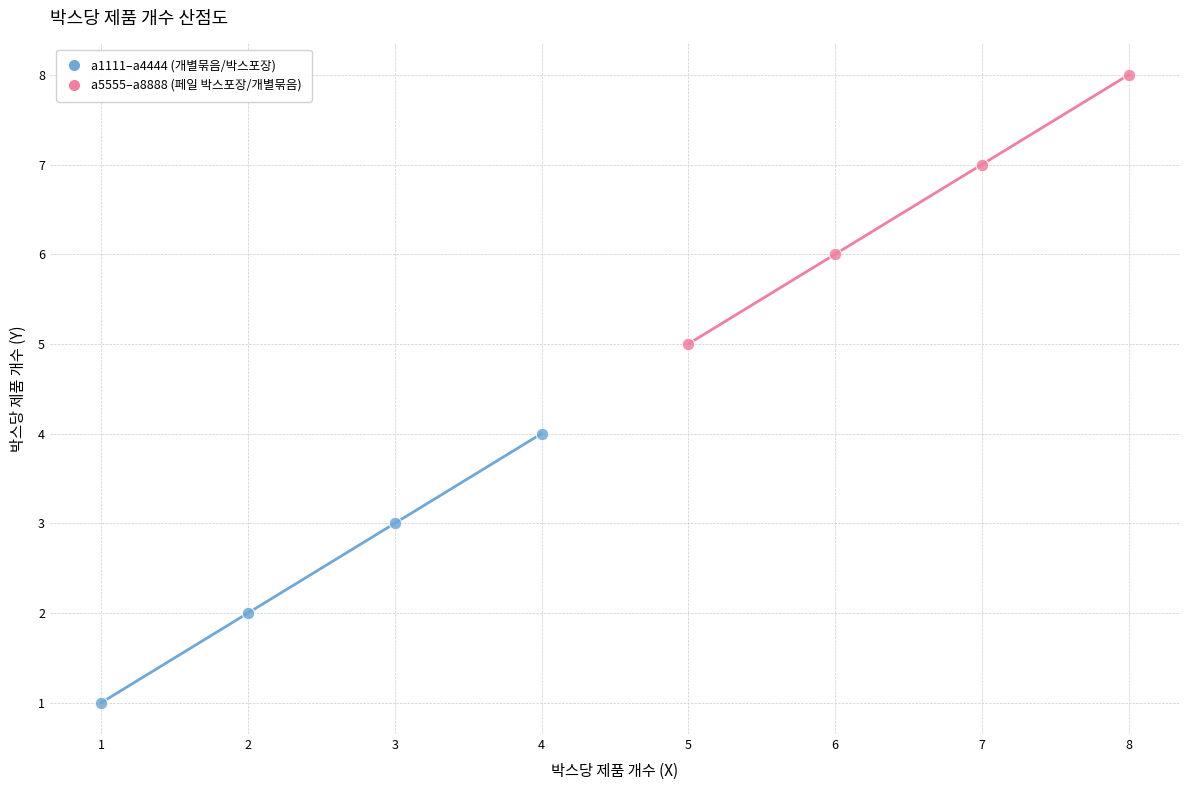

Which series contains the highest Y value?

a5555–a8888 (페일 박스포장/개별묶음)